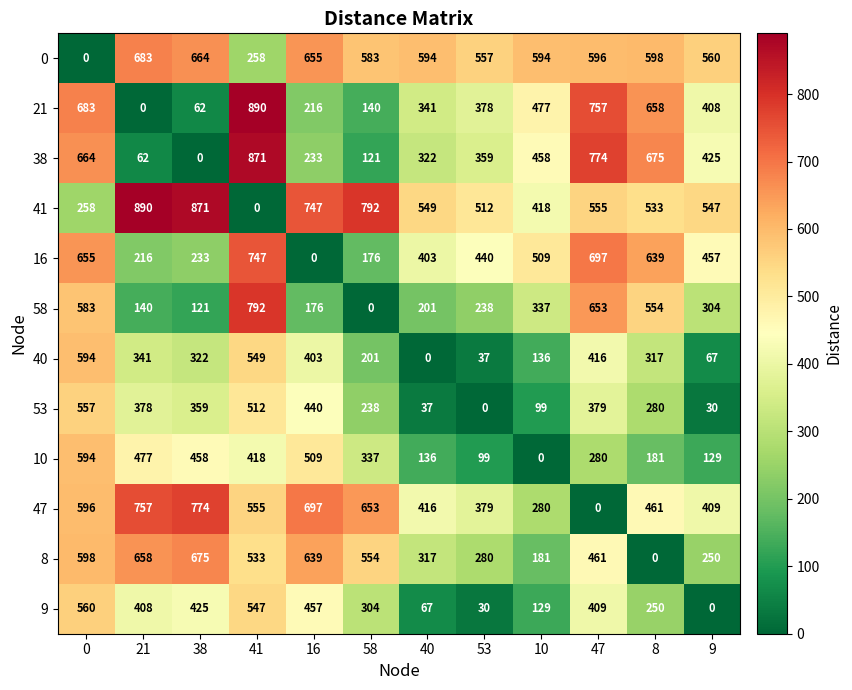

What is the total value across all series at 21?

5010